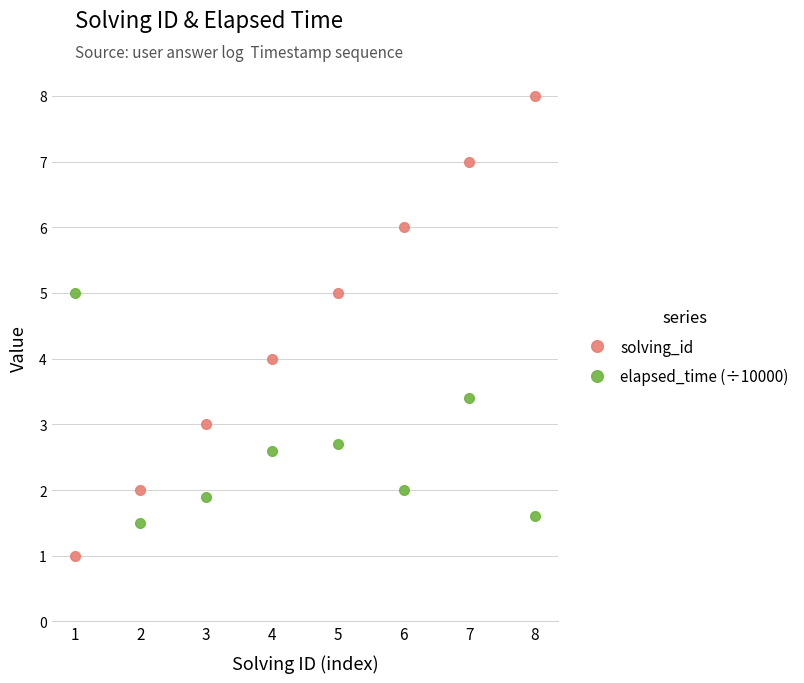

What is the value of the elapsed_time (÷10000) point at the 8th from the left?

1.6